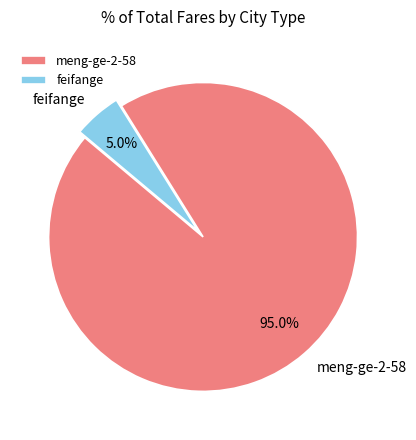

The feifange slice represents 16% of the pie. True or false?

False